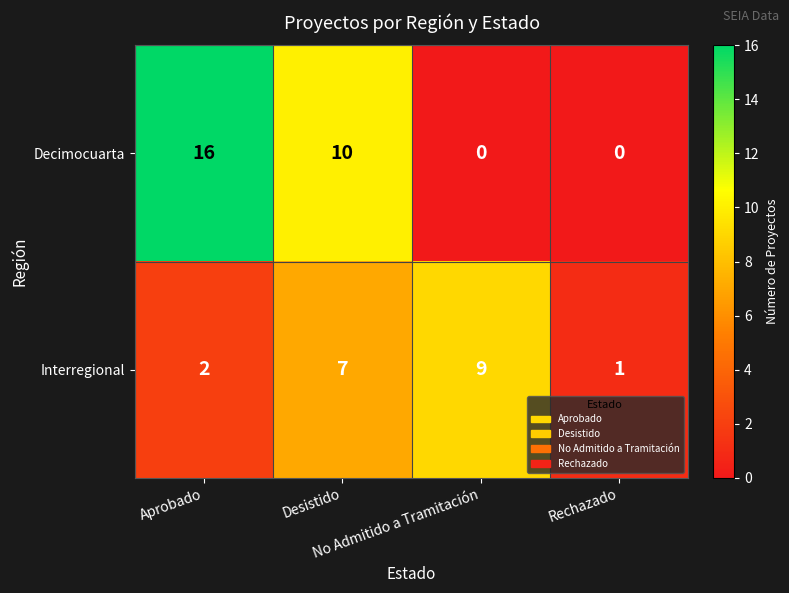

What is the average value of the Interregional series?

5